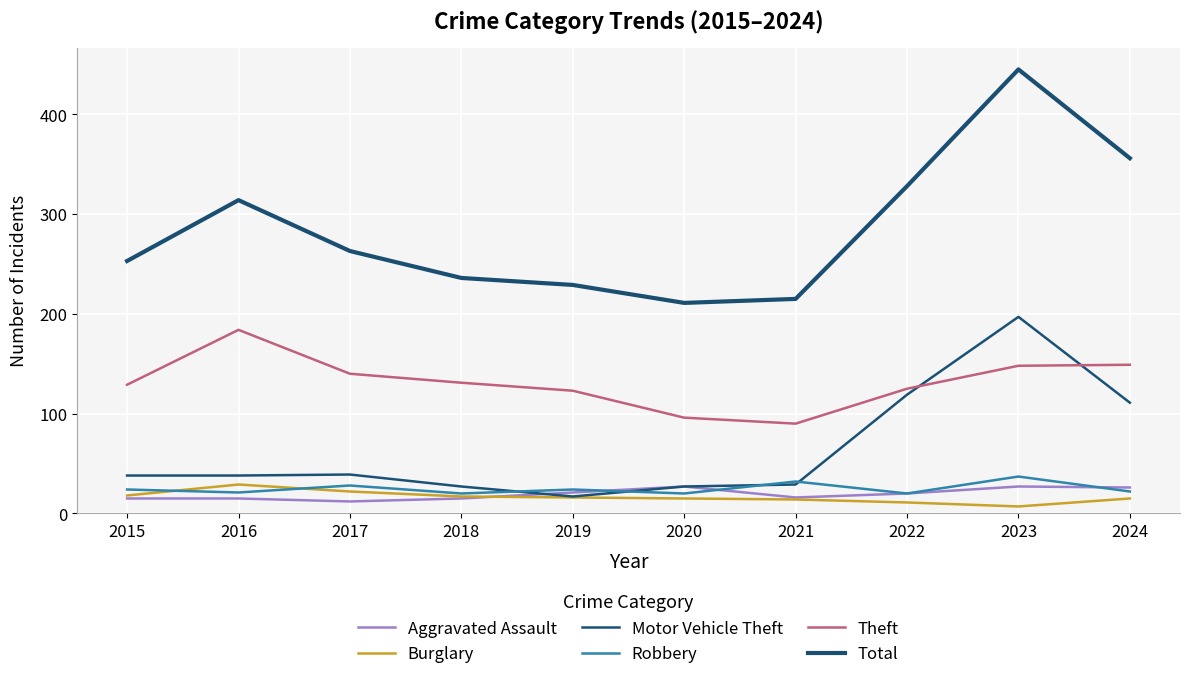

What are all the series names shown in the legend?

Aggravated Assault, Burglary, Motor Vehicle Theft, Robbery, Theft, Total